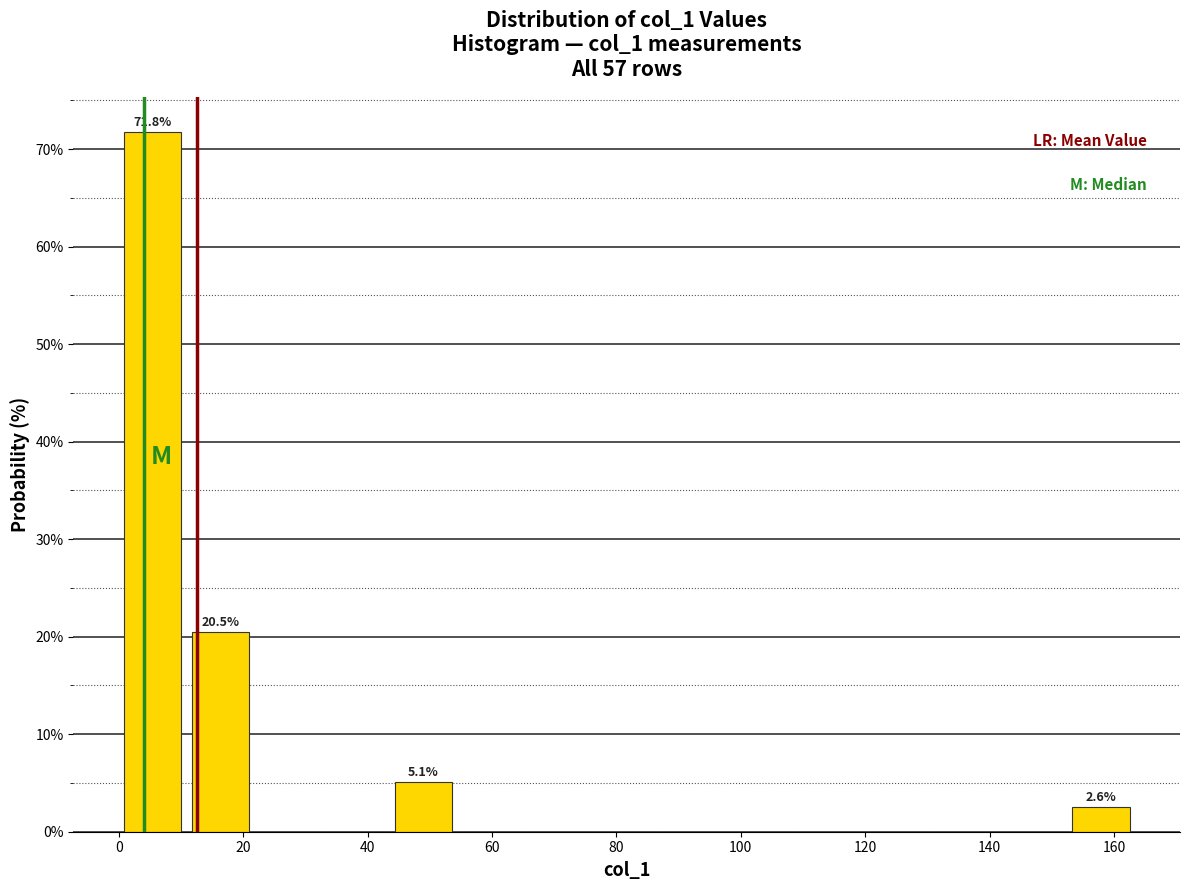

Which range on the x-axis has the tallest bar?

0 to 10